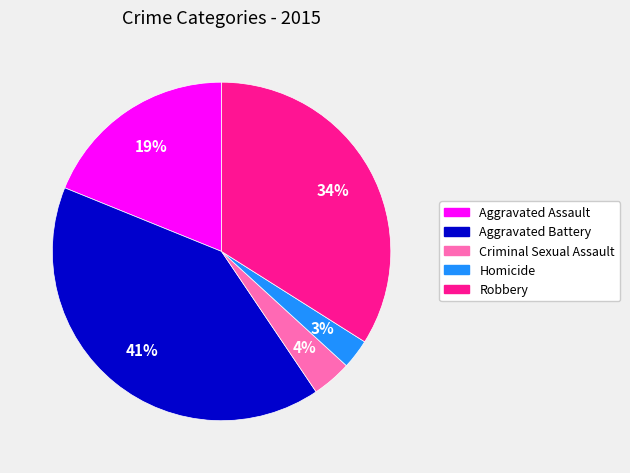

Combined, do Criminal Sexual Assault and Aggravated Assault account for over 50%?

No